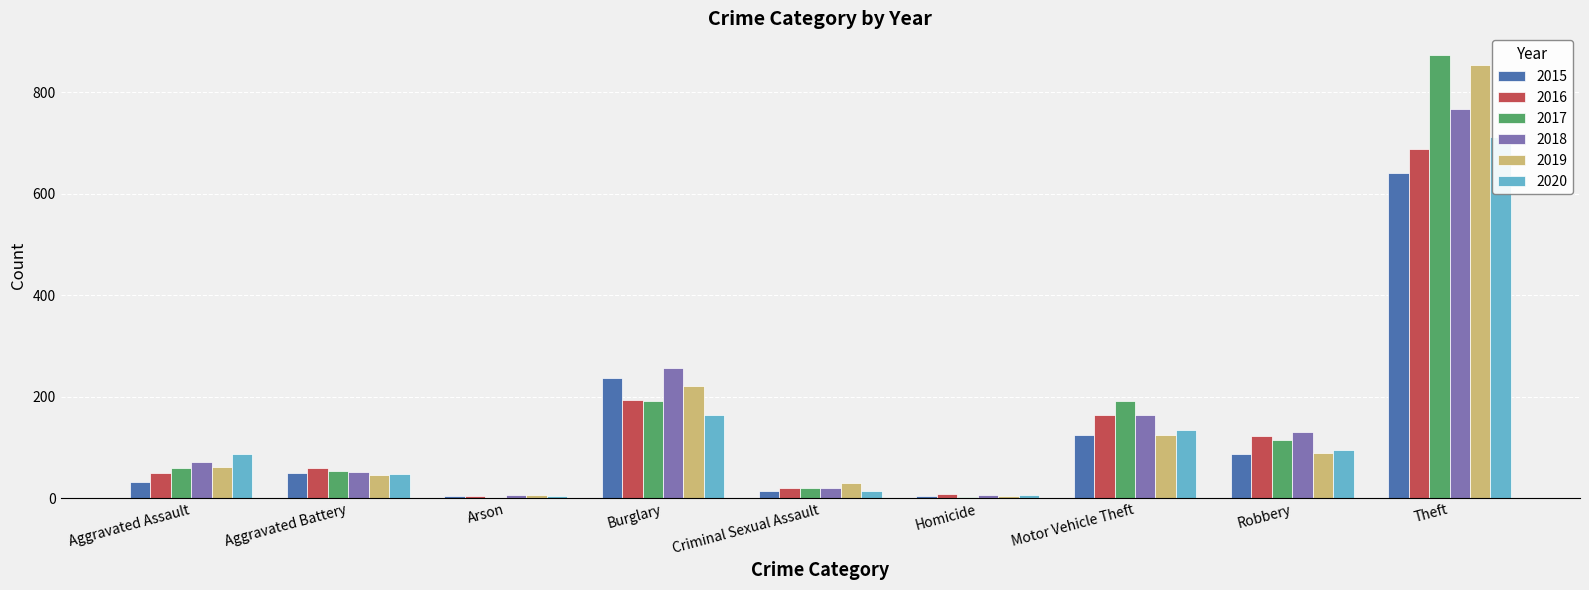

Between Robbery and Aggravated Battery, which is larger?

Robbery